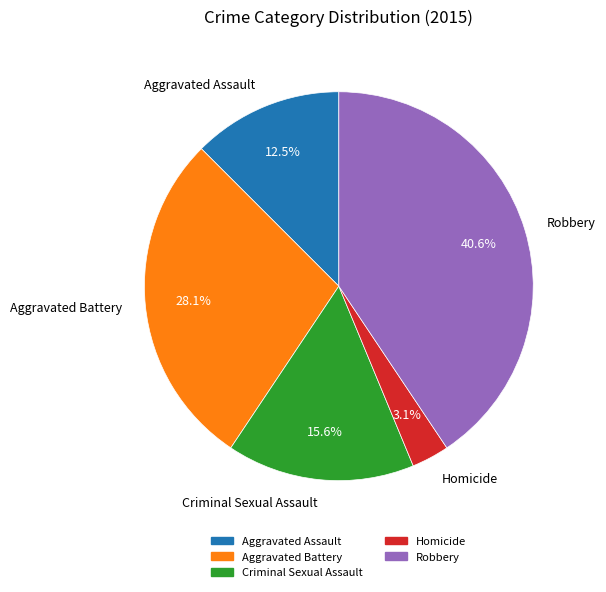

How many slices are in this pie chart?

5